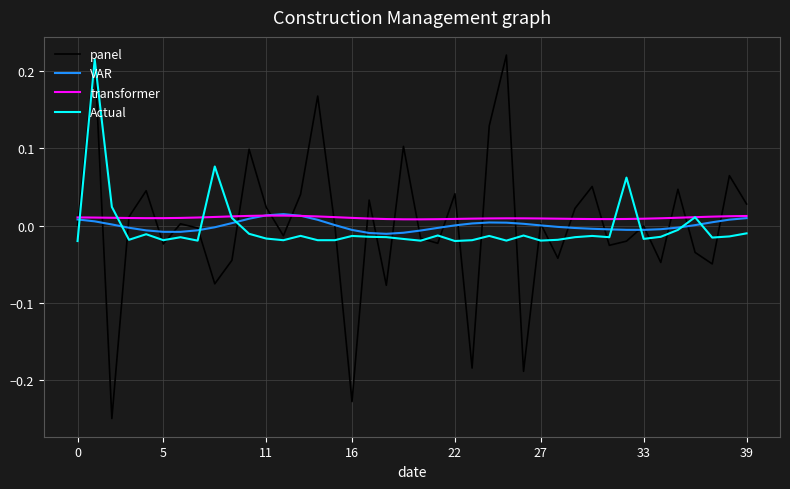

Which series has the largest total across all categories?

transformer